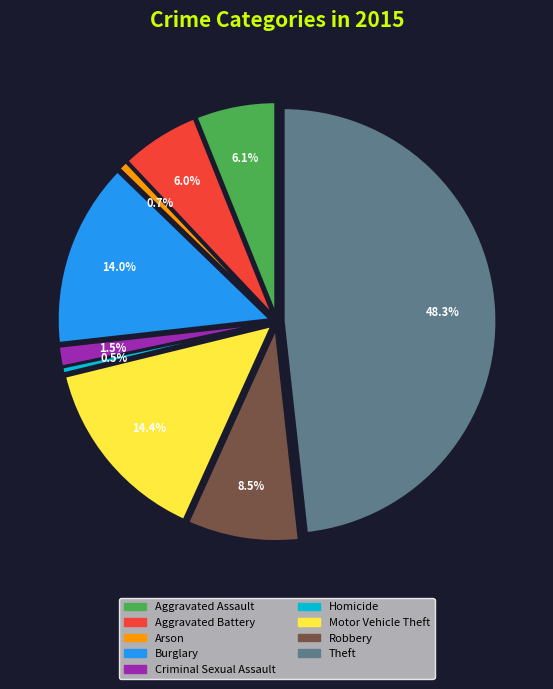

What is the change in value from Motor Vehicle Theft to Theft?

+613